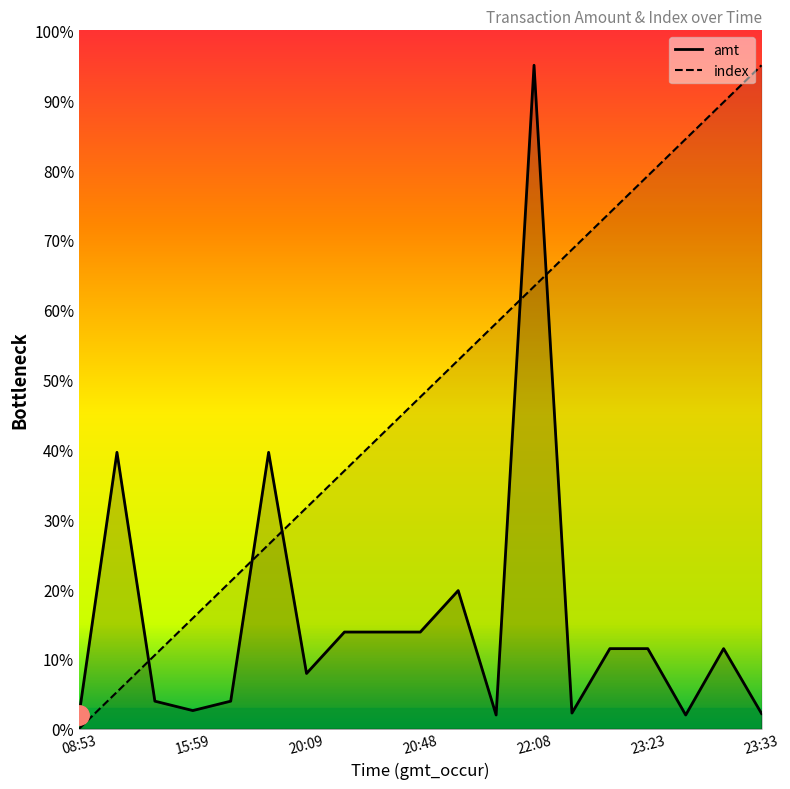

True or false: index and amt intersect in this chart.

True